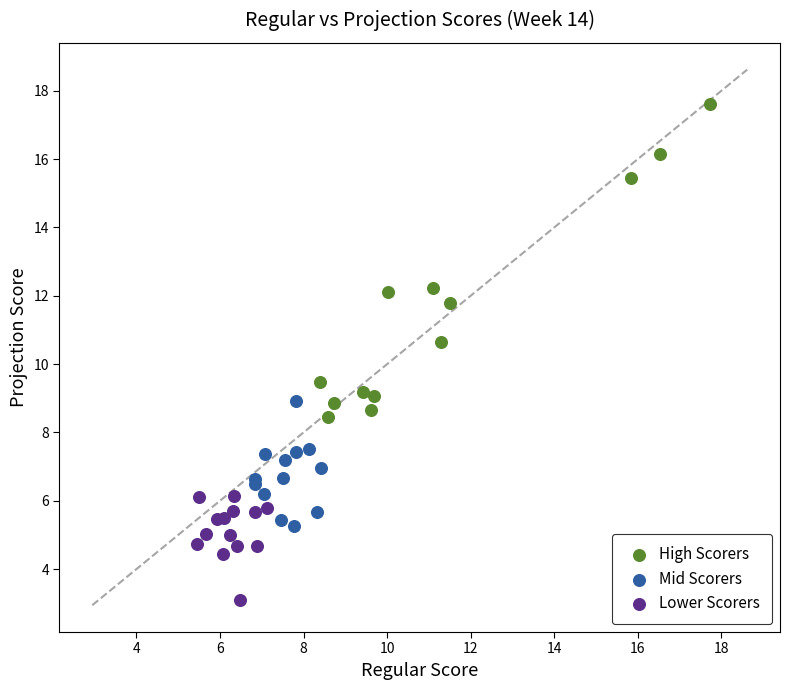

Which series contains the highest Y value?

High Scorers